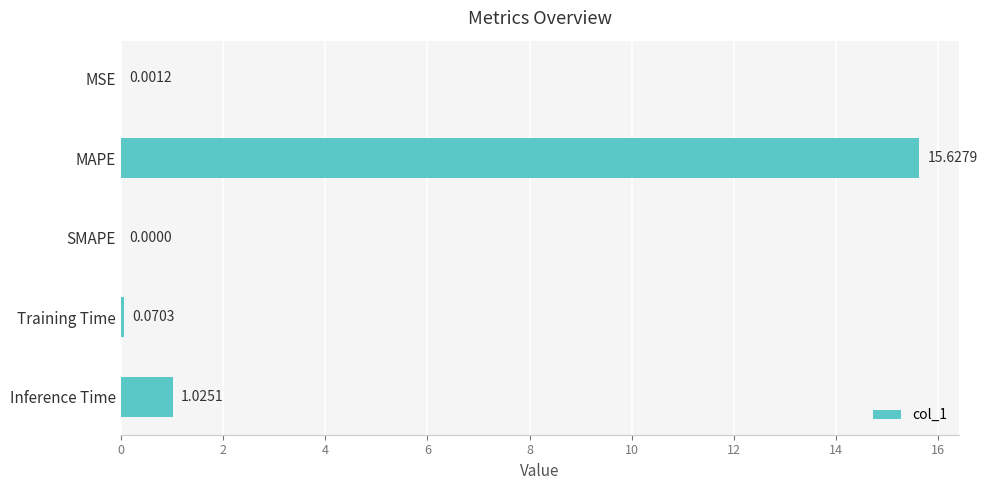

Which category has the highest value across all series?

MAPE